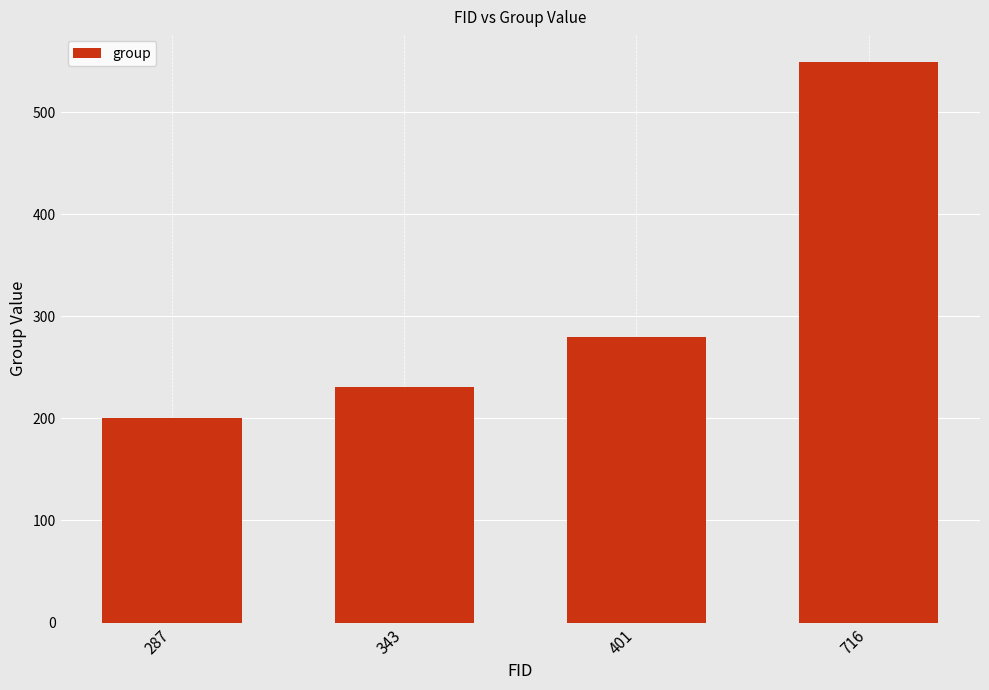

True or false: the data shows 350 at 716.

False